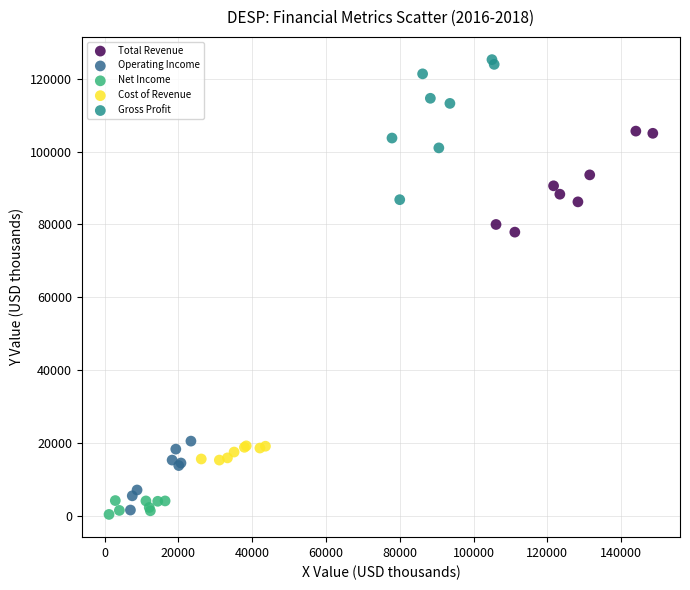

Which series has the widest spread of Y values?

Gross Profit